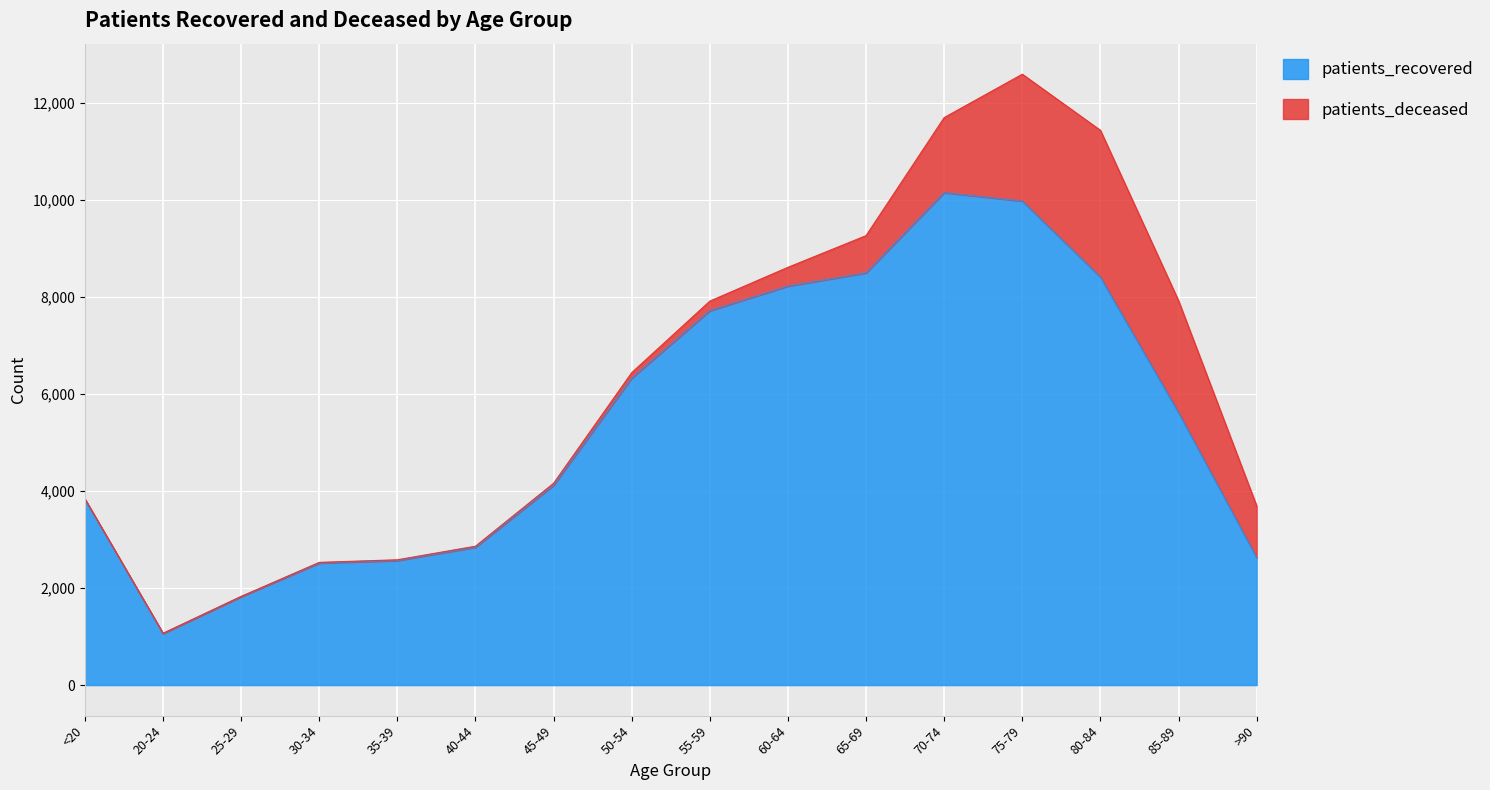

At which label does the data first exceed 5617?

50-54